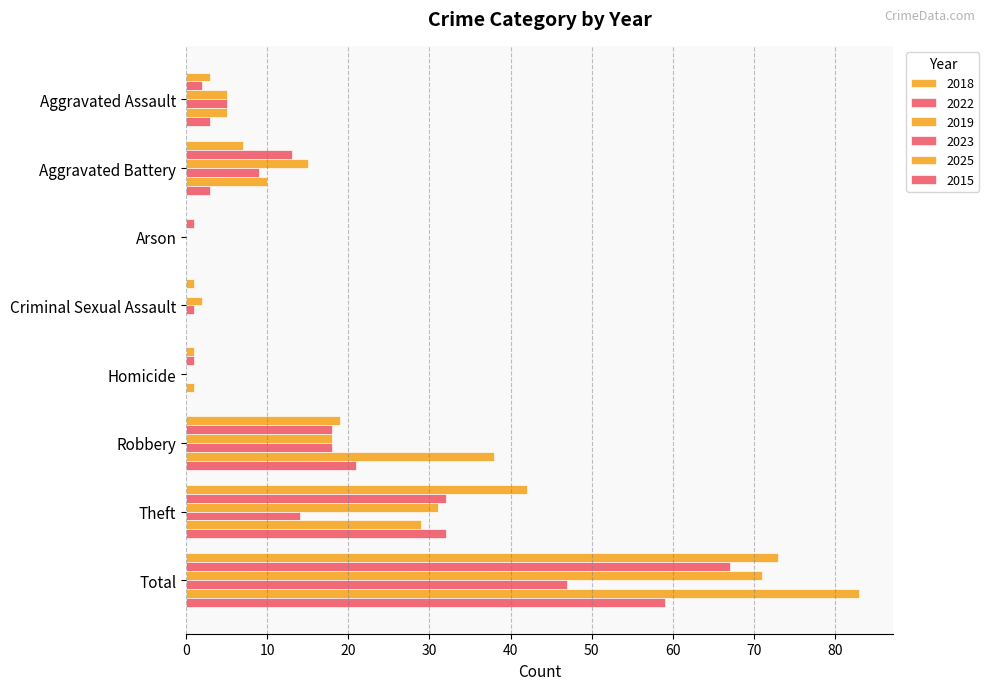

Rank the series at Theft from highest to lowest value.

2018, 2022, 2015, 2019, 2025, 2023